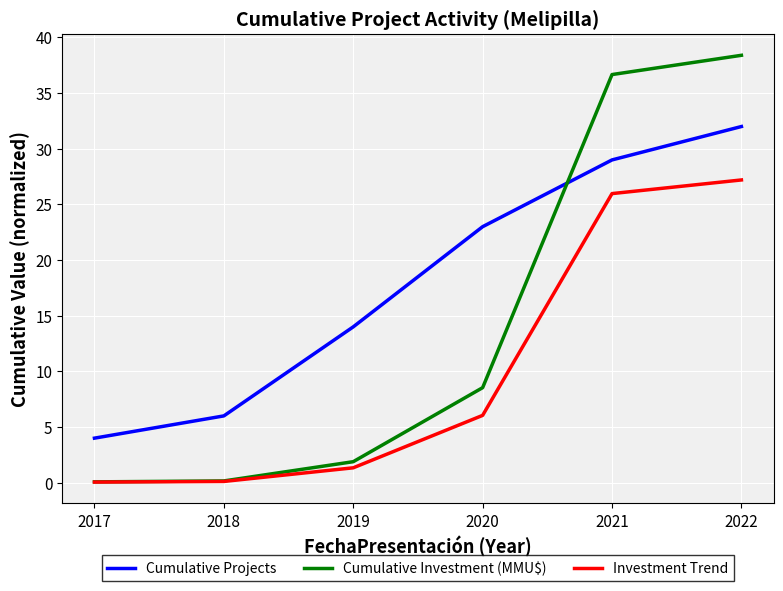

Which series has the widest spread of values?

Cumulative Investment (MMU$)